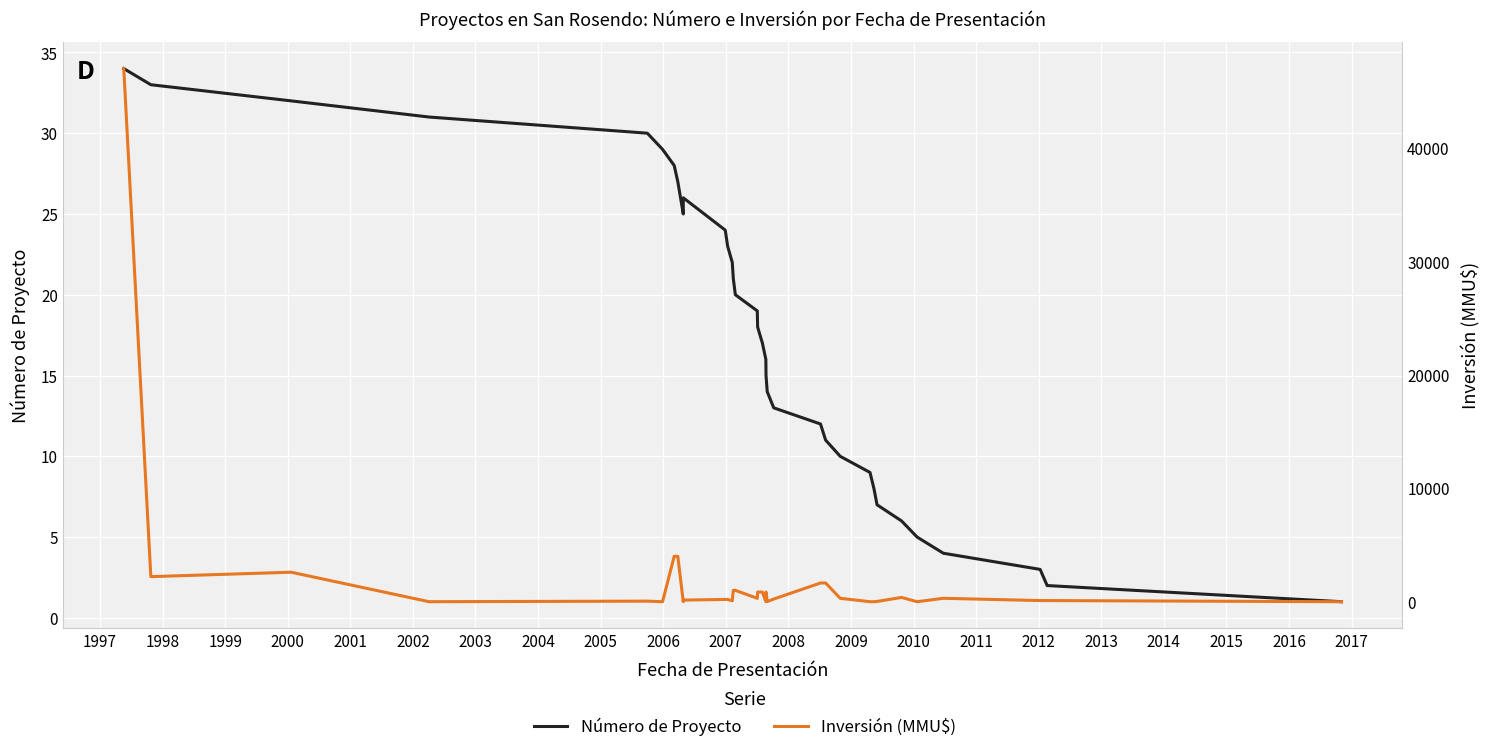

How many interior local valleys does the Inversión (MMU$) series have?

9